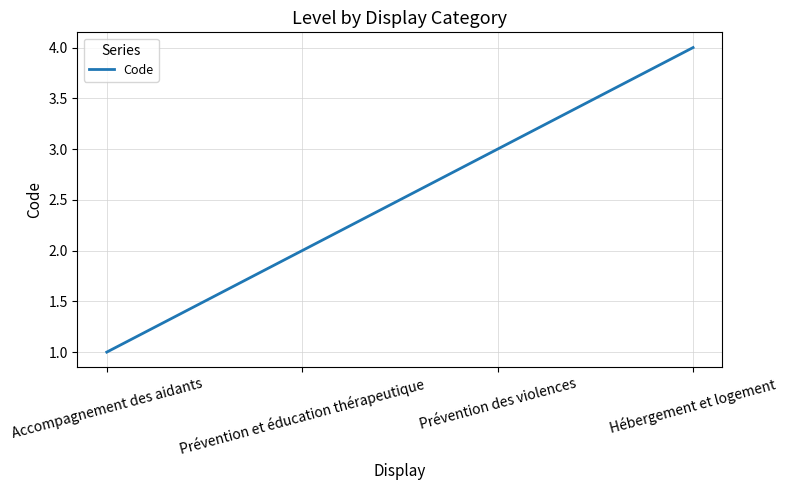

Does the chart display data point markers on the line(s)?

No